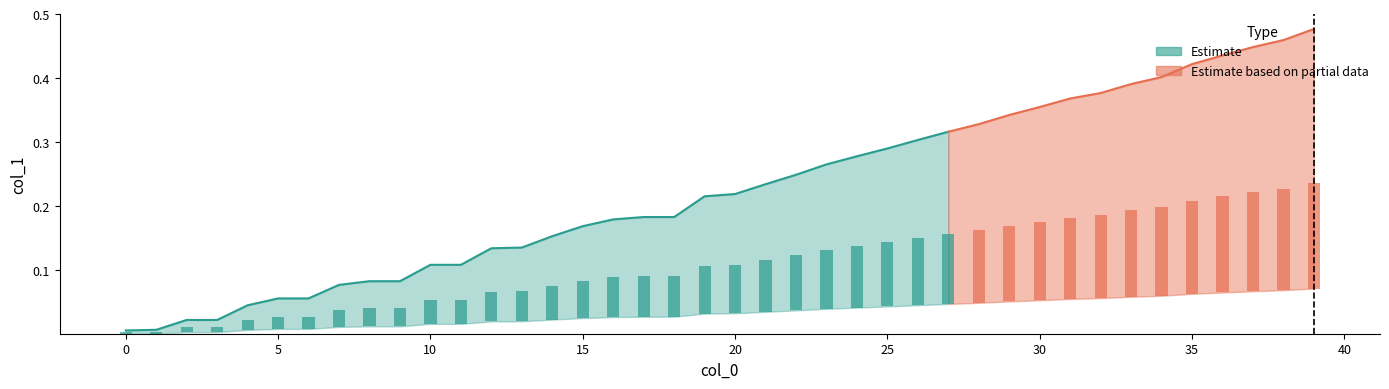

True or false: col_1 has a value of 0.1 at 14.

False